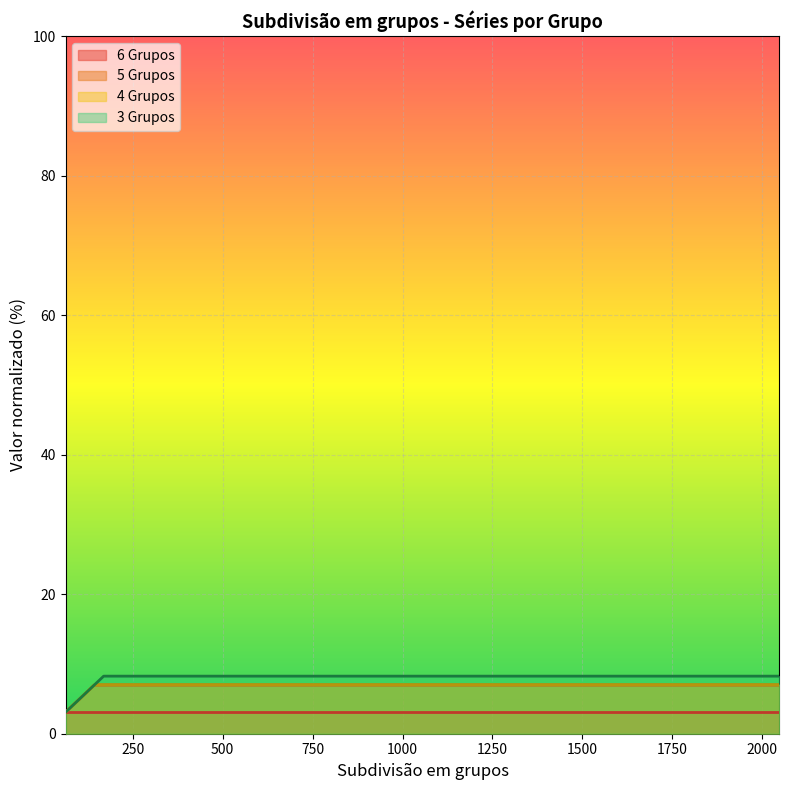

What is the highest value of the 3 Grupos series?

8.3